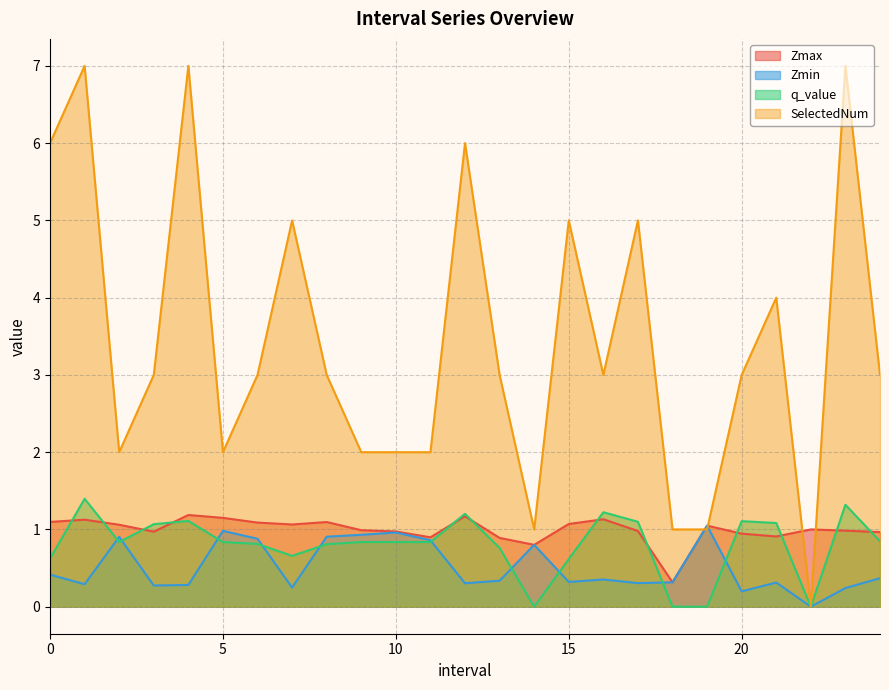

In Zmax, how many points are lower than both neighbors (excluding endpoints)?

6